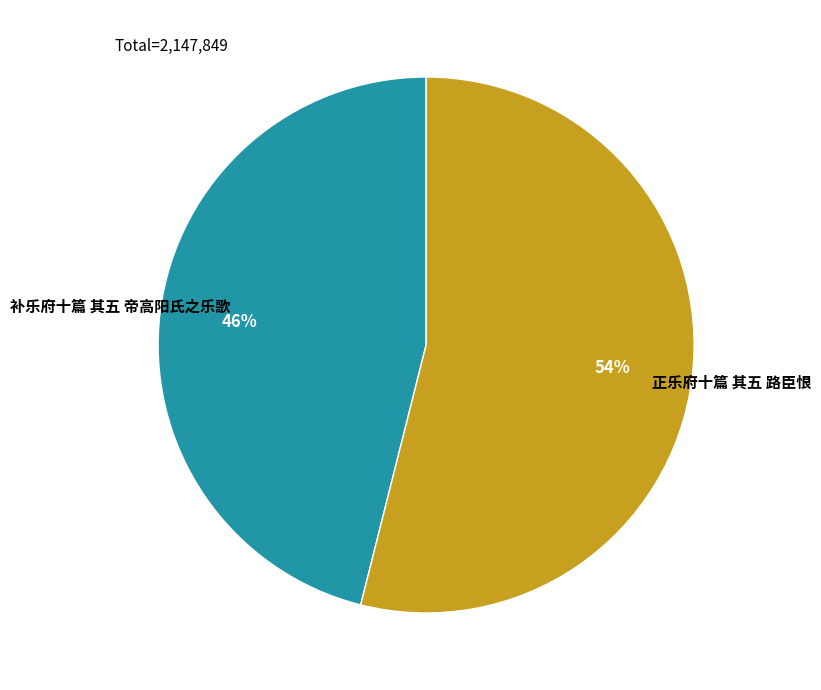

To the nearest percent, what portion does 补乐府十篇 其五 帝高阳氏之乐歌 represent?

46%